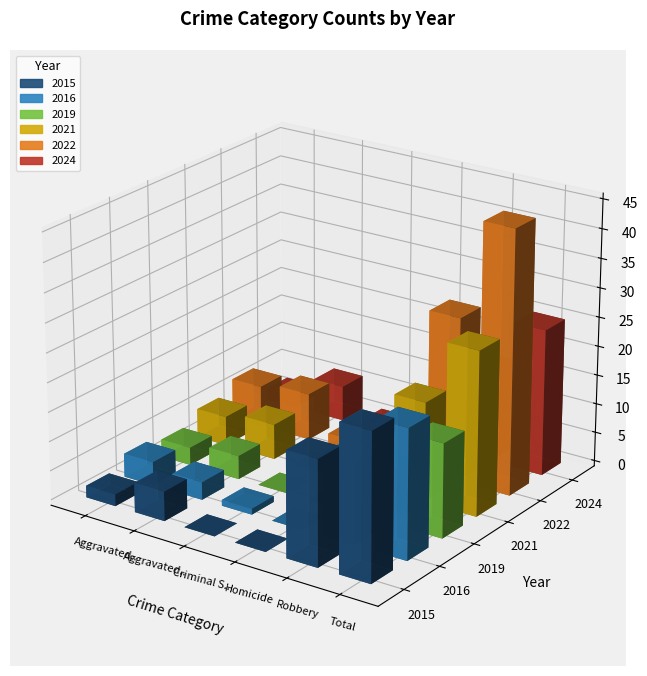

Which has a higher value, Total or Criminal Sexual Assault?

Total